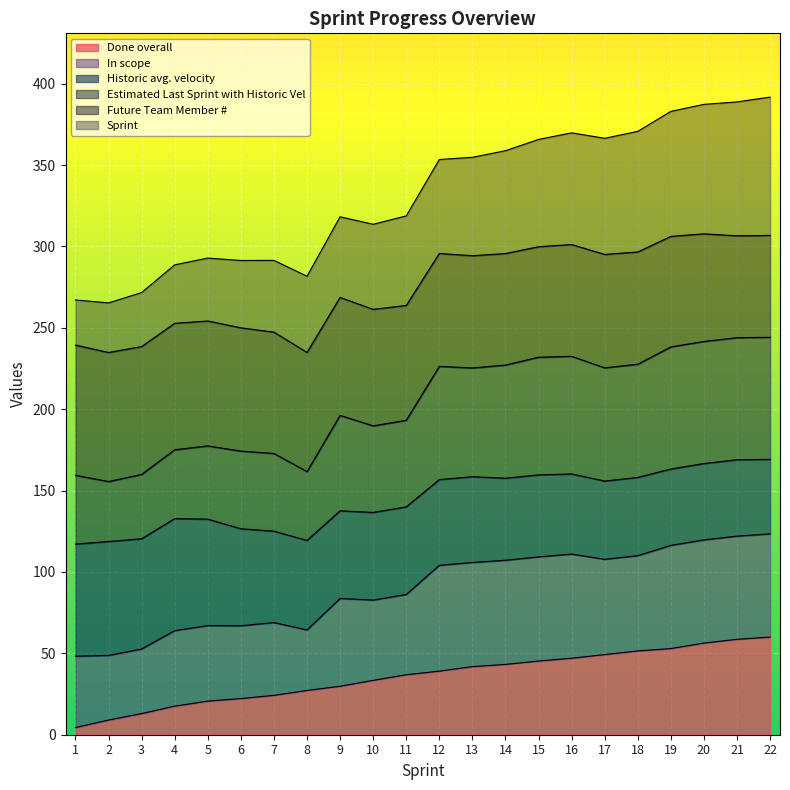

What is the total value across all series at 22?

391.8